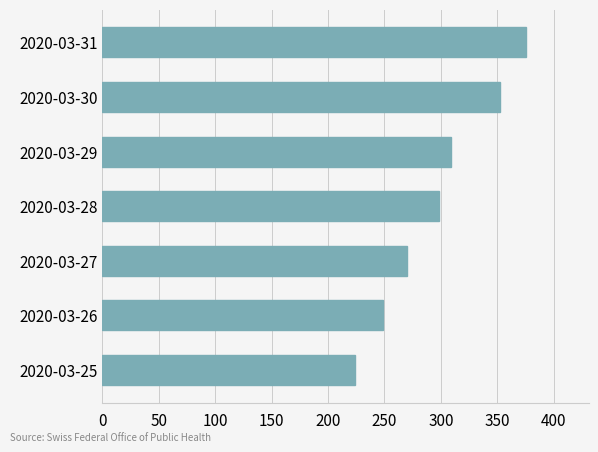

How many data points are less than 298?

3